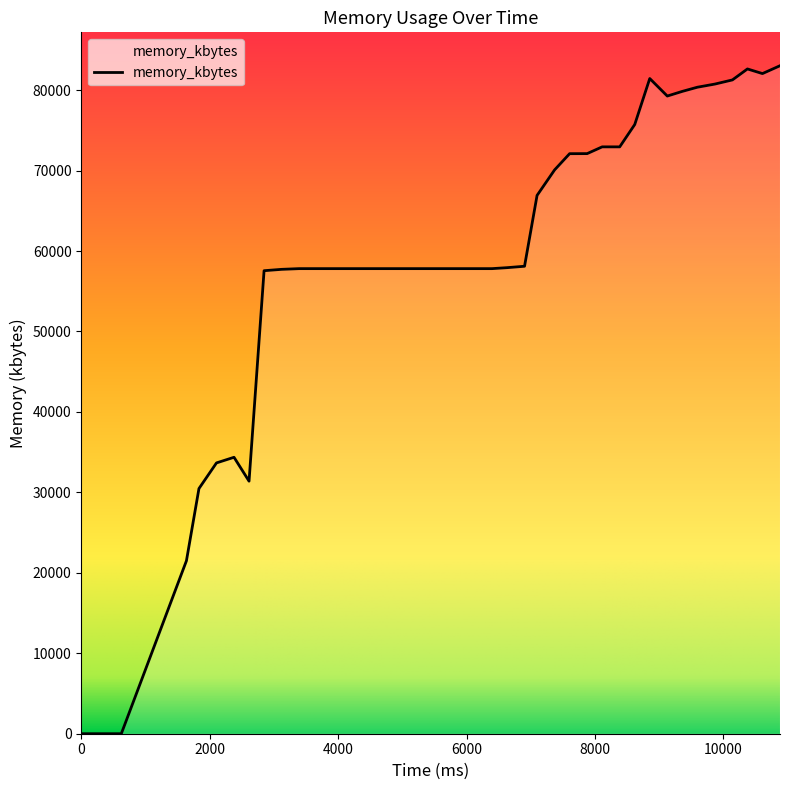

What is the difference between the maximum and minimum values?

83028